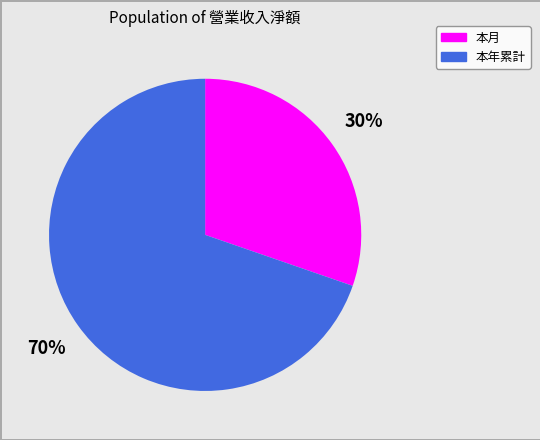

Is it true that 本月 is 30% of the pie?

True